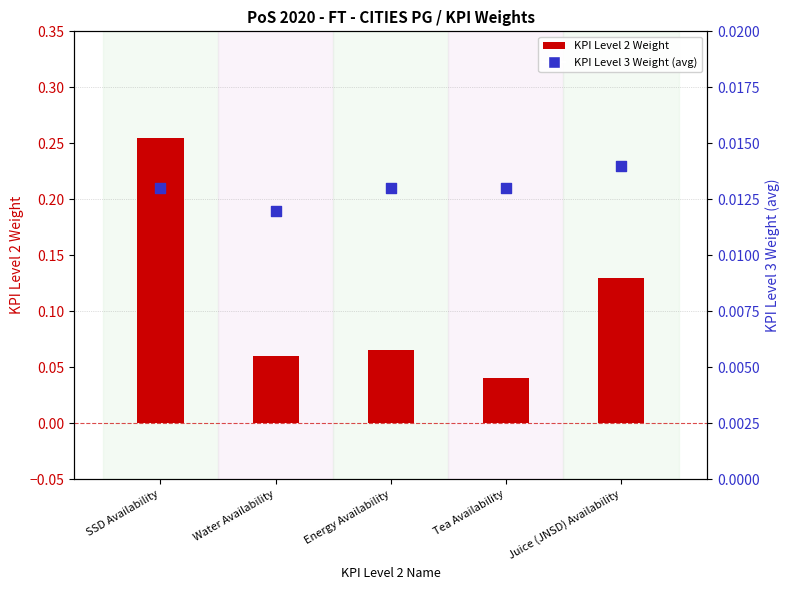

Which series reaches the minimum Y coordinate?

KPI Level 3 Weight (avg)